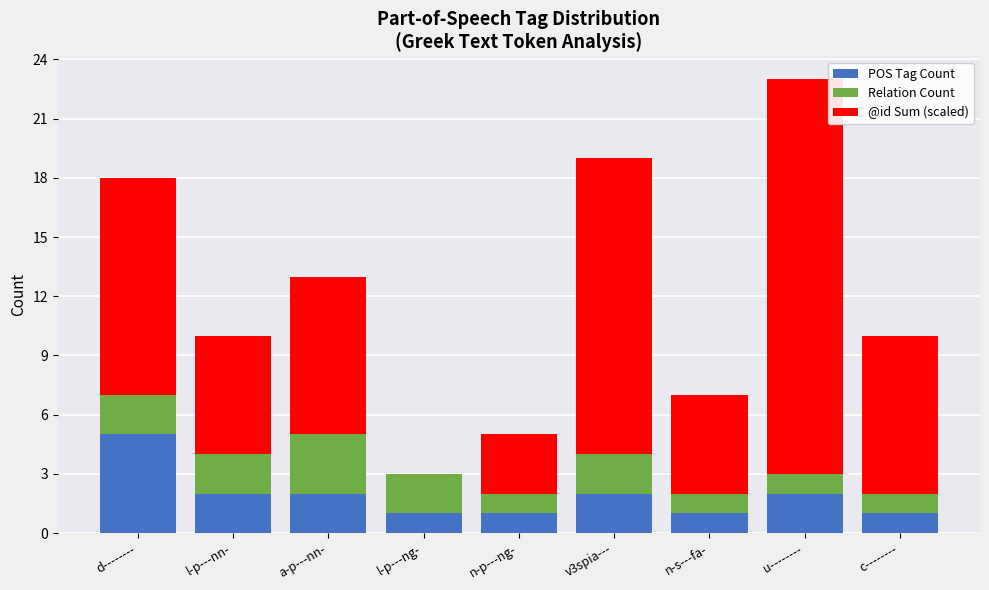

What is the sum of all POS Tag Count values?

17